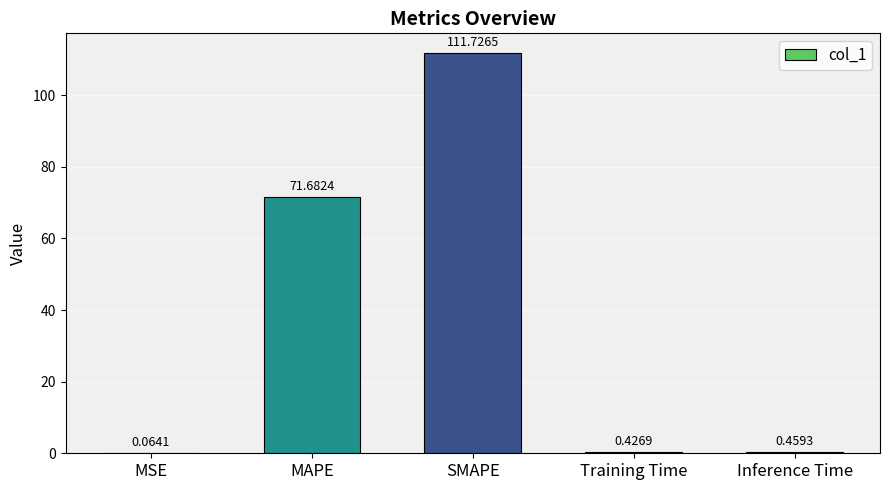

At which category does the chart reach its peak across all series?

SMAPE